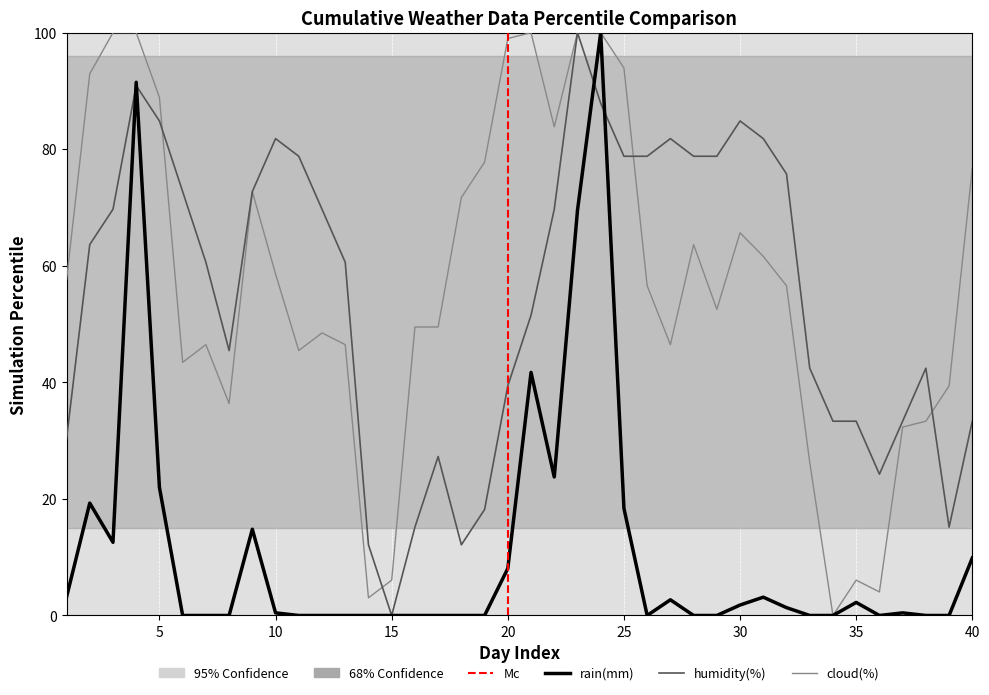

Where is rain(mm) nearest to the value 50?

21